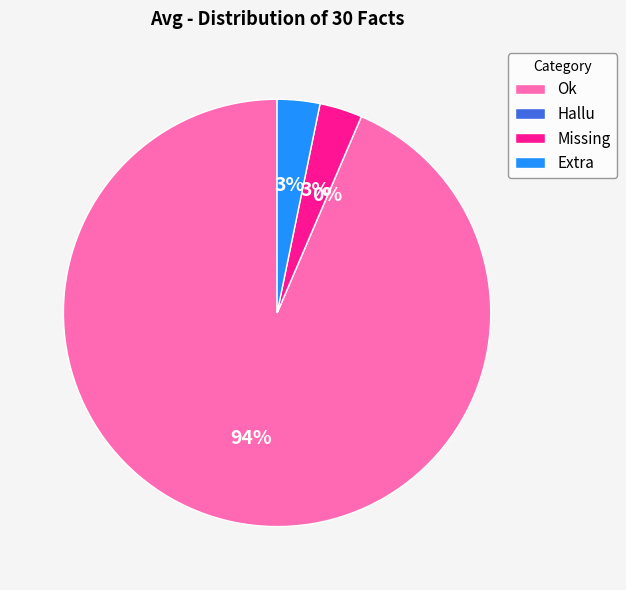

How many slices are in this pie chart?

4